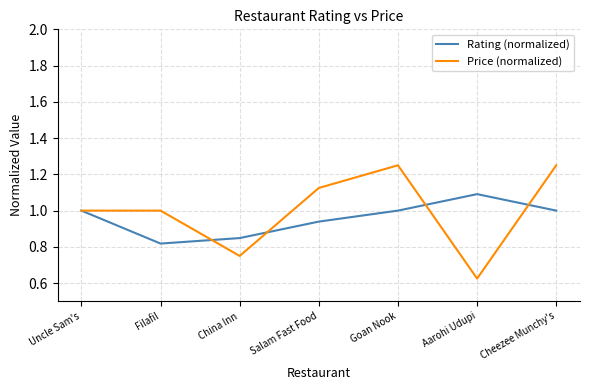

How many interior local peaks does the Rating (normalized) series have?

1